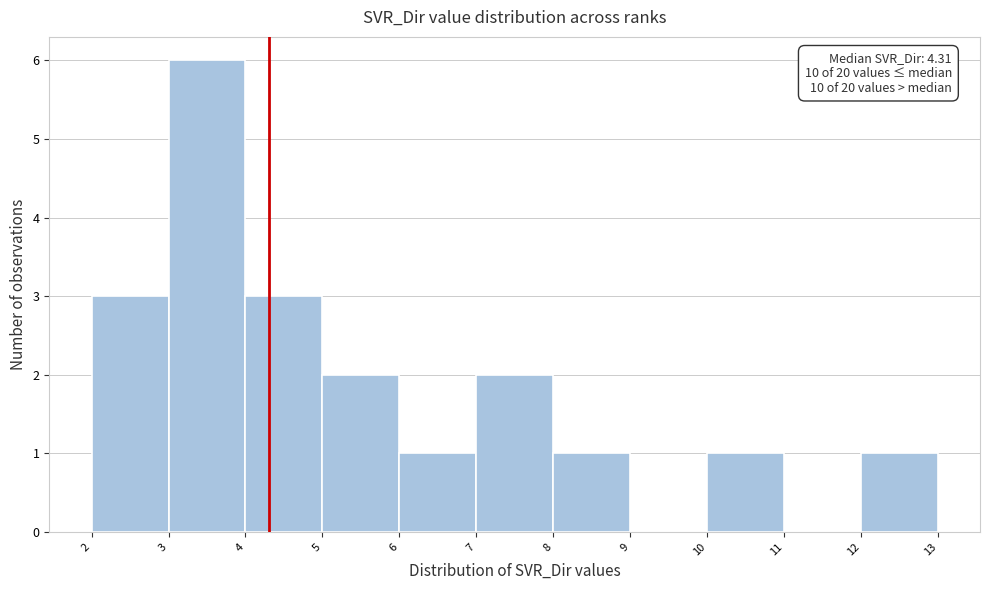

Over which range of the x-axis is the bar tallest?

3 to 4